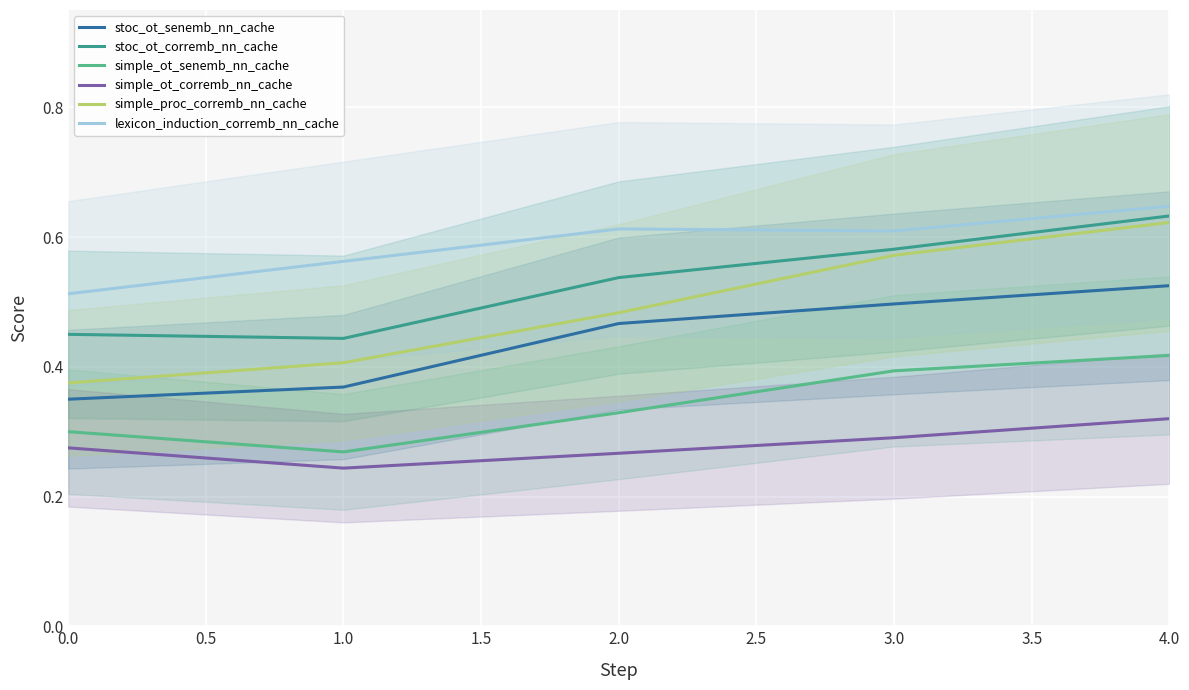

What are all the series names shown in the legend?

stoc_ot_senemb_nn_cache, stoc_ot_corremb_nn_cache, simple_ot_senemb_nn_cache, simple_ot_corremb_nn_cache, simple_proc_corremb_nn_cache, lexicon_induction_corremb_nn_cache